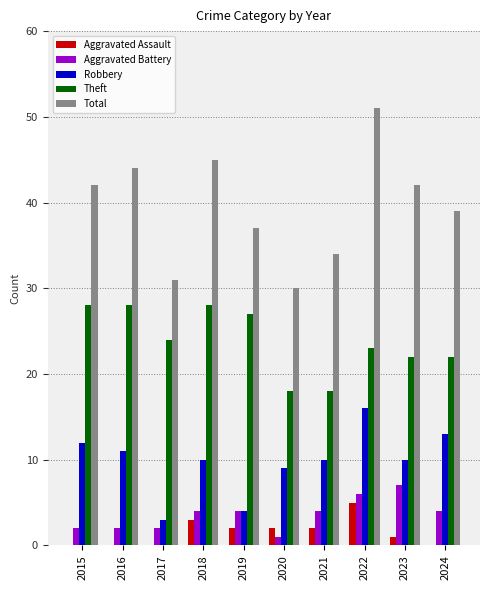

What is the maximum value shown in the chart?

51